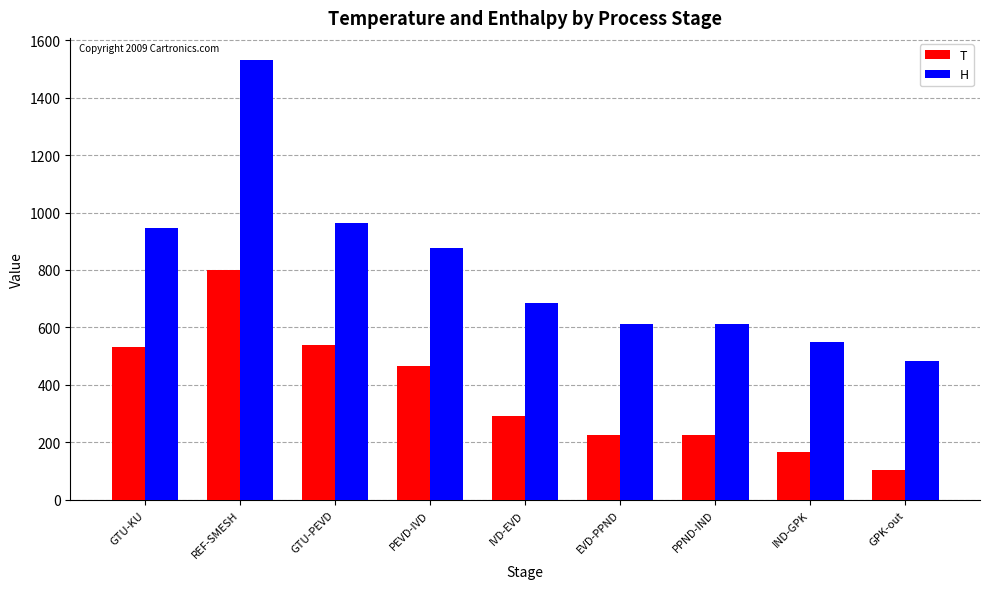

Which series changed the most between REF-SMESH and IND-GPK?

H